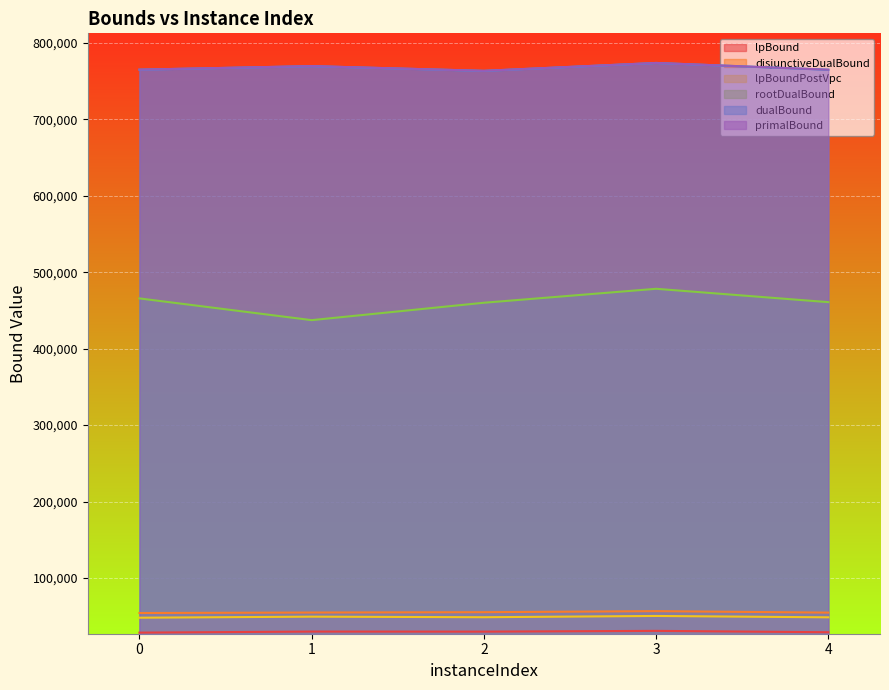

Reading left to right, transcribe all the data shown in this chart.

lpBound: 0=28694.0	1=30075.0	2=29984.0	3=30987.0	4=29194.0
disjunctiveDualBound: 0=54345.7	1=54966.3	2=55416.7	3=56772.7	4=54845.7
lpBoundPostVpc: 0=48194.0	1=49575.0	2=48834.0	3=50487.0	4=48694.0
rootDualBound: 0=465660.2	1=437247.9	2=459985.4	3=478234.6	4=460758.3
dualBound: 0=764722.5	1=769346.4	2=763163.8	3=773478.1	4=764643.8
primalBound: 0=764772.0	1=769391.0	2=763232.0	3=773552.7	4=764701.7